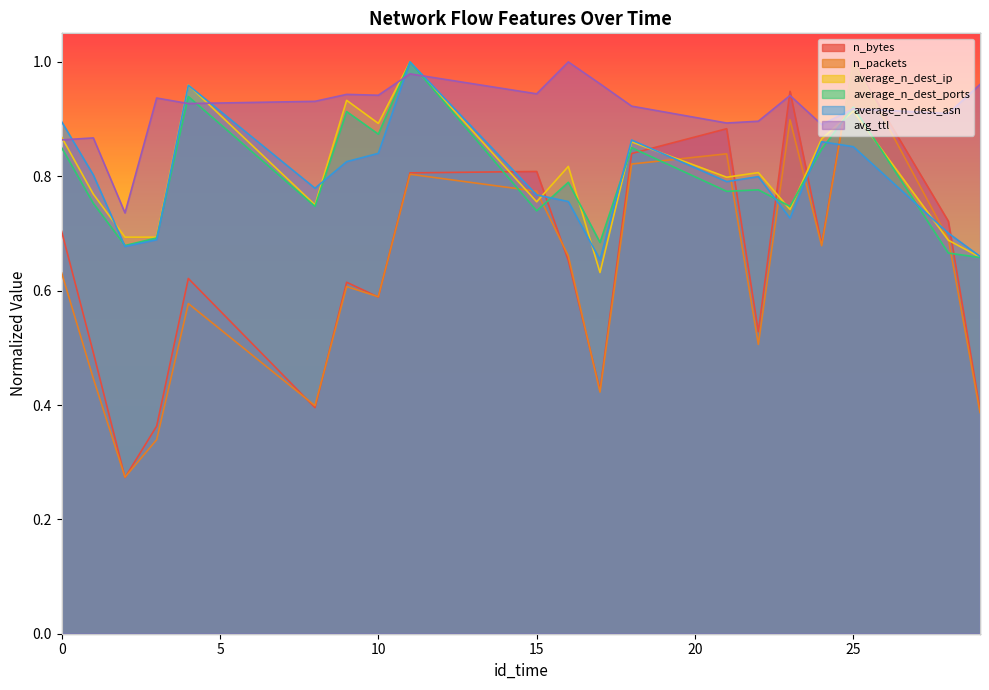

What is the smallest value displayed?

0.3